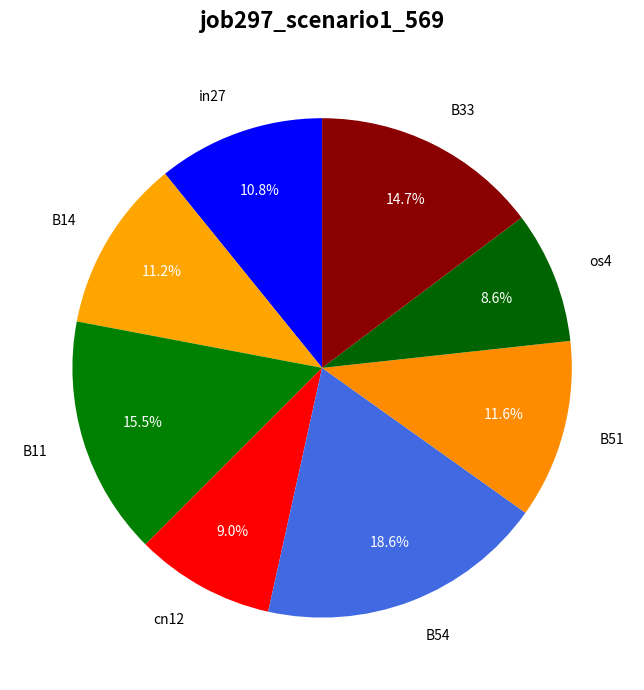

How many segments does this pie chart have?

8